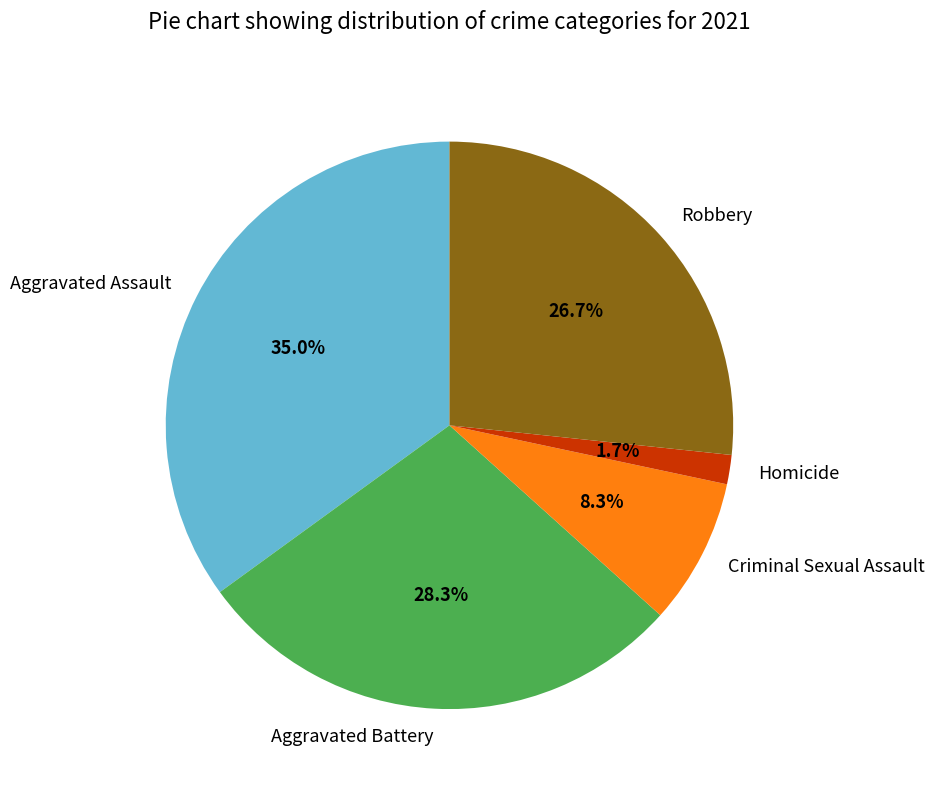

Which has a higher value, Robbery or Aggravated Assault?

Aggravated Assault